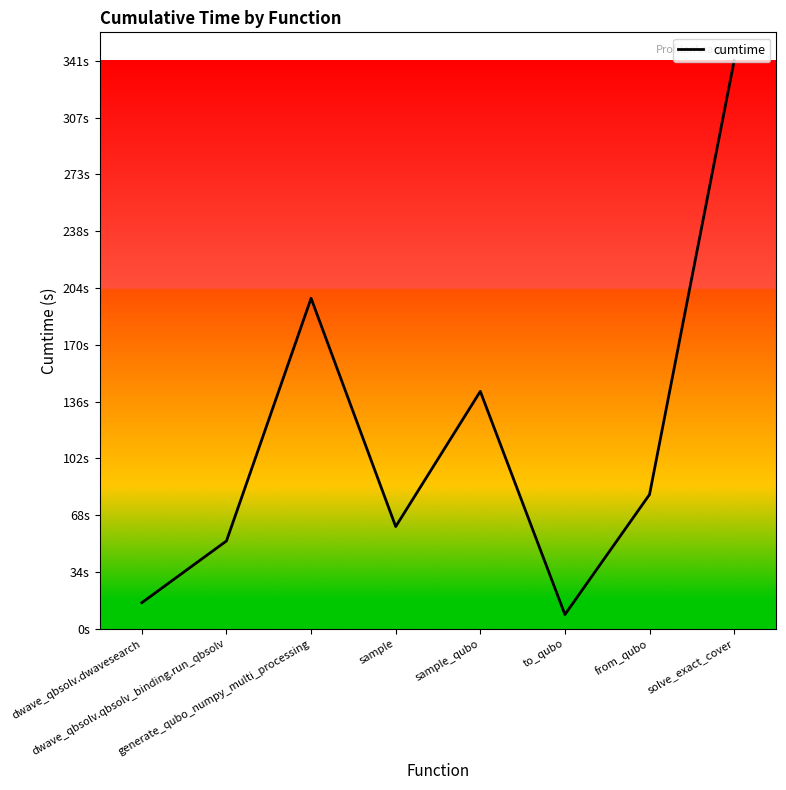

Rank the categories by value from highest to lowest.

solve_exact_cover, generate_qubo_numpy_multi_processing, sample_qubo, from_qubo, sample, dwave_qbsolv.qbsolv_binding.run_qbsolv, dwave_qbsolv.dwavesearch, to_qubo